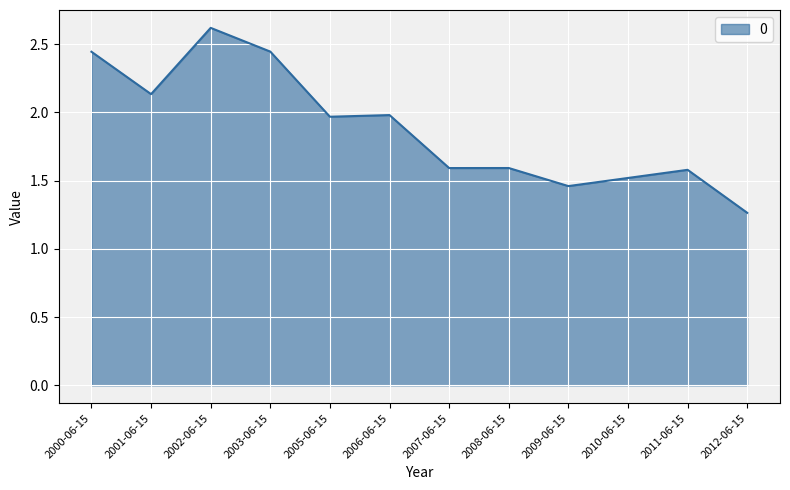

What position from the left is 2008-06-15?

8